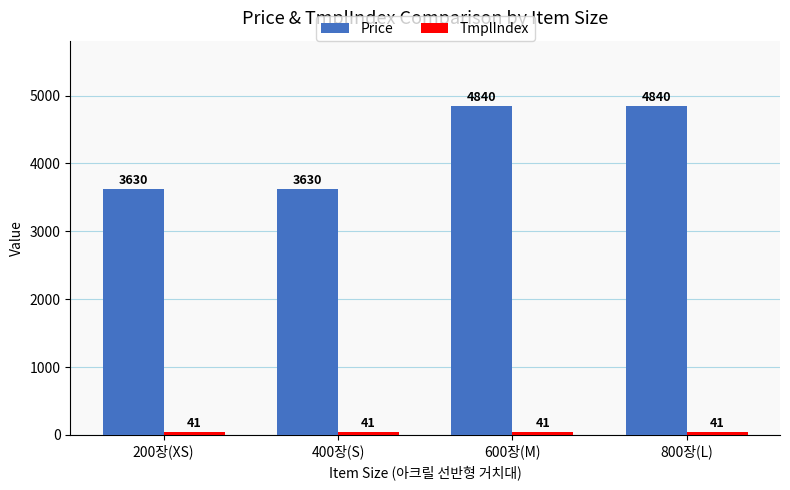

What is the difference between the second highest and second lowest values in the Price series?

1210